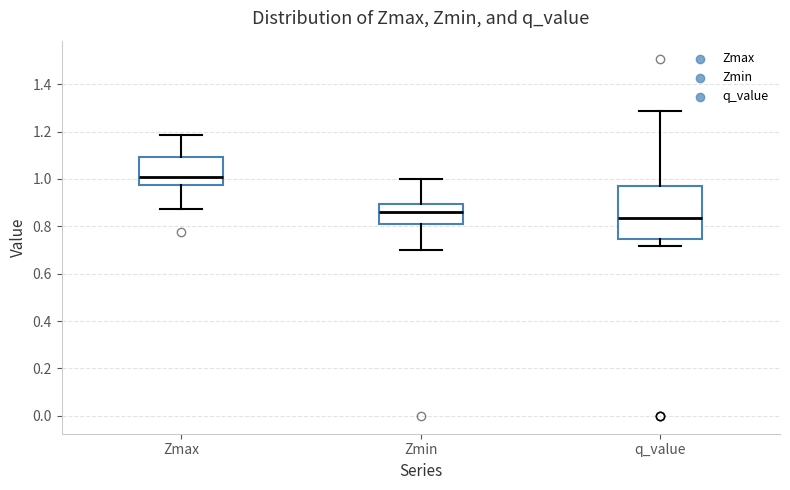

Which box is the tallest, from its lower edge to its upper edge?

q_value